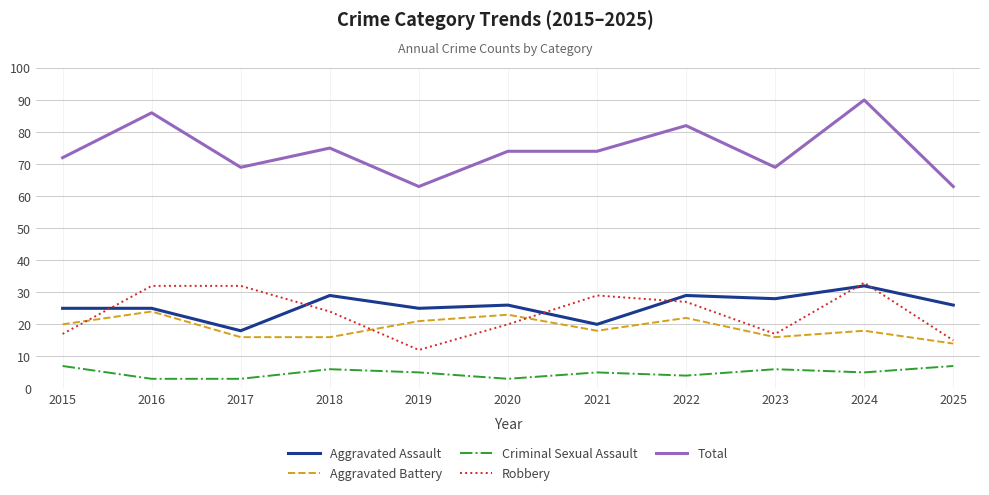

Where does the Criminal Sexual Assault series first go above 5?

2015